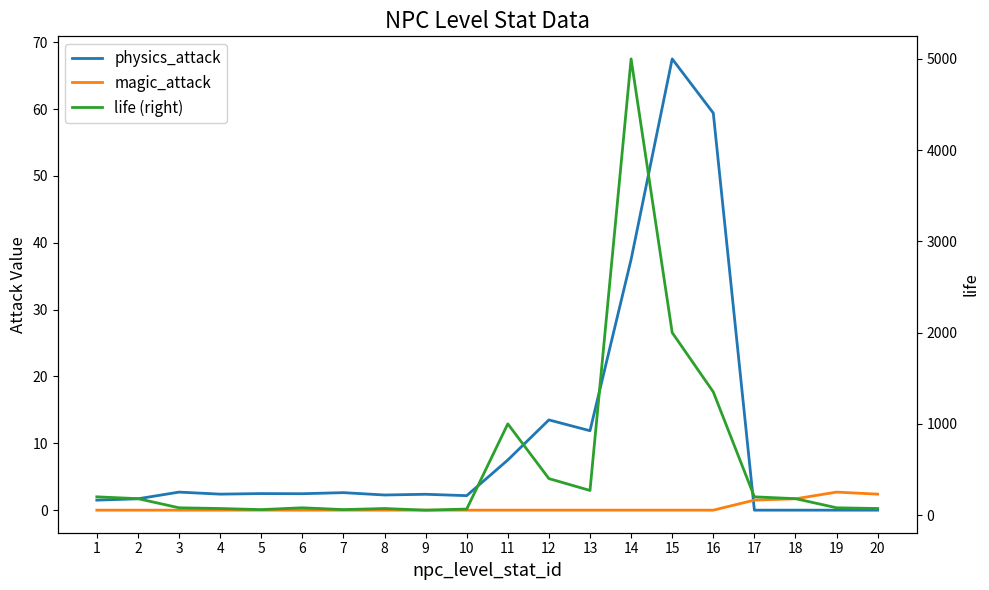

What is the difference between the second highest and minimum values in the physics_attack series?

59.4